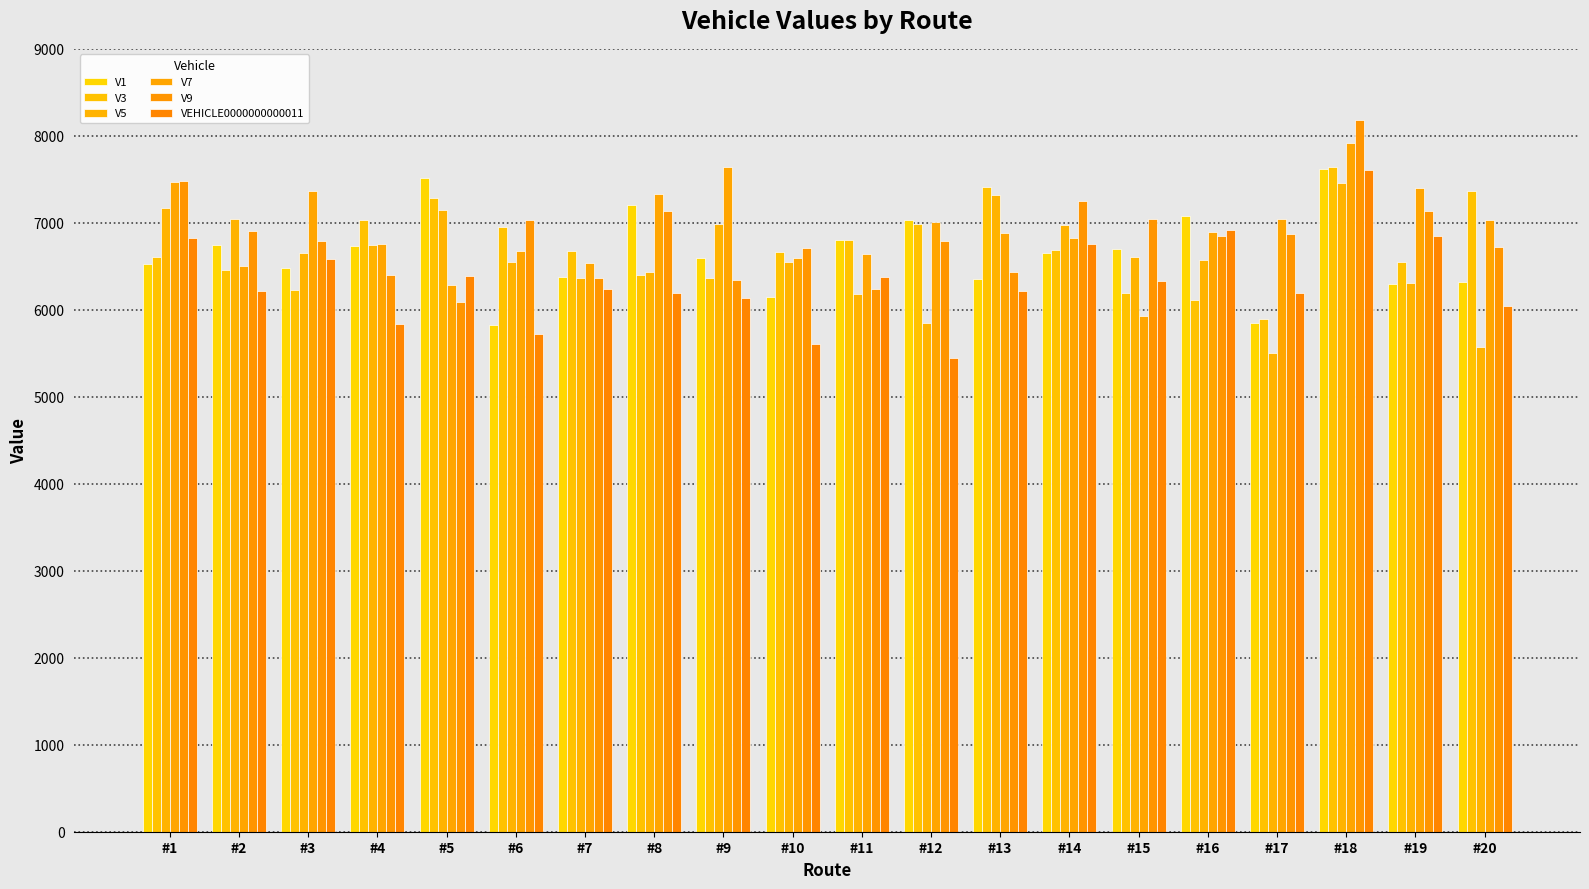

The value of V9 at #6 is 7035. True or false?

True